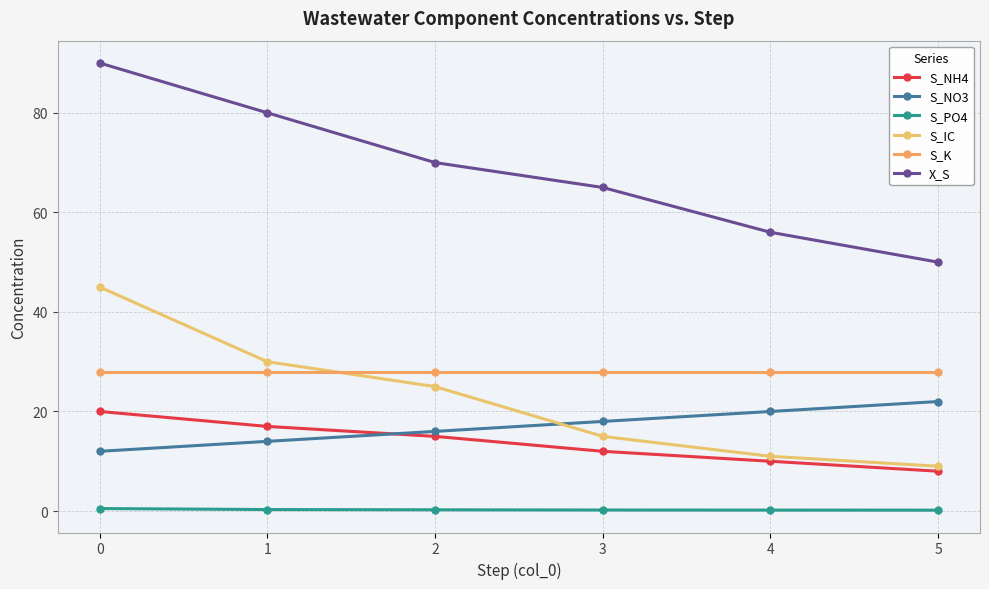

How many S_NH4 values are between 10 and 17?

4